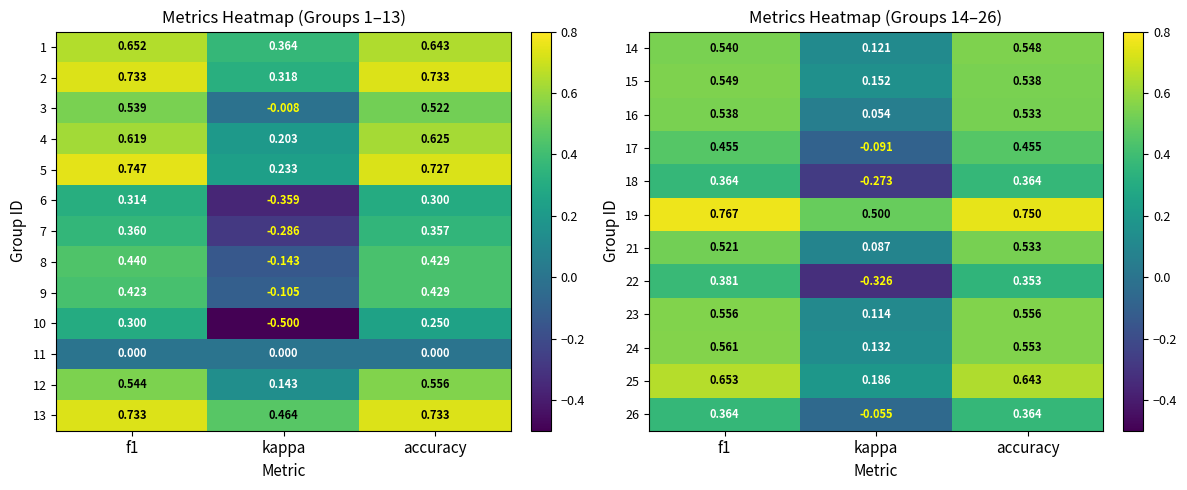

At which label does 1 reach its minimum?

kappa